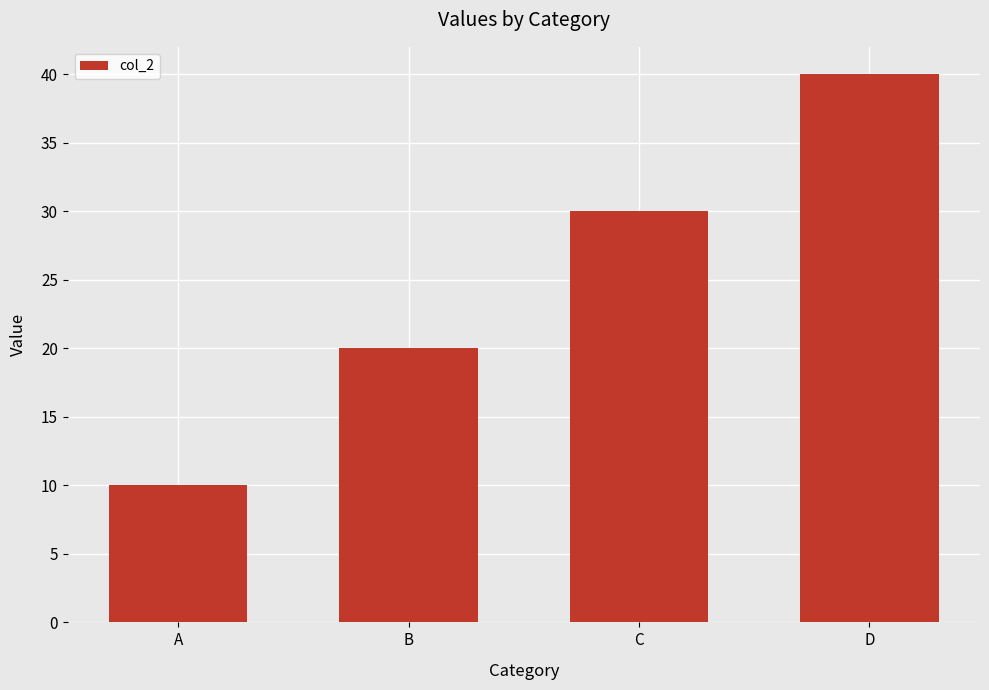

Are the bars horizontal?

No